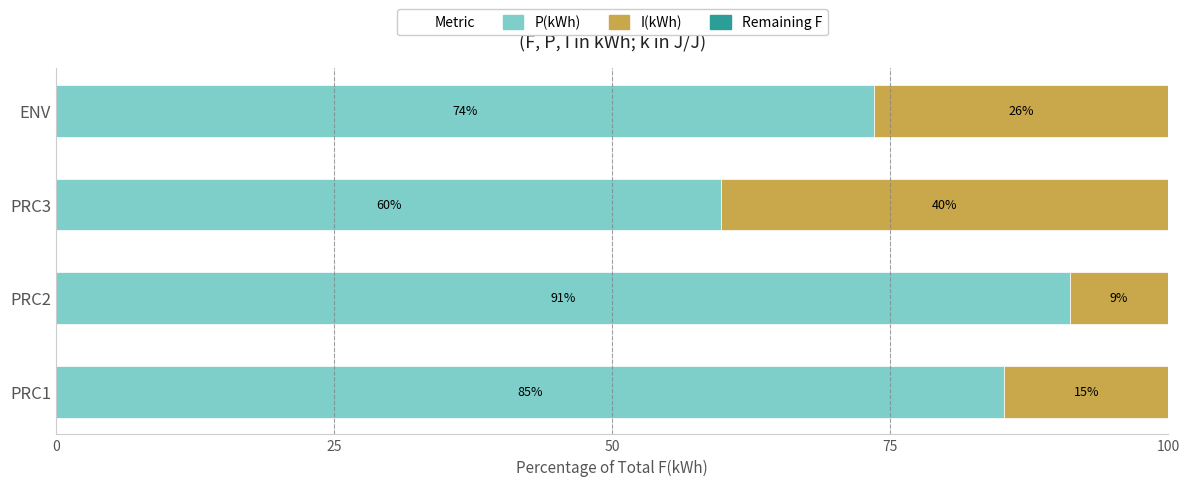

Which series has the largest range (max minus min)?

I(kWh)